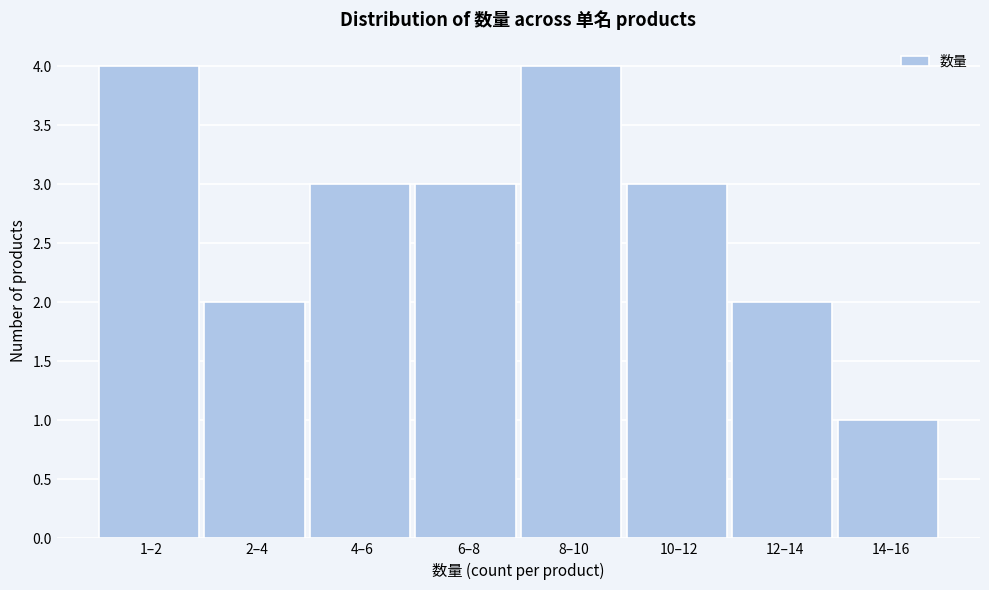

Reading right to left, list all the values displayed in this chart.

14–16=1	12–14=2	10–12=3	8–10=4	6–8=3	4–6=3	2–4=2	1–2=4